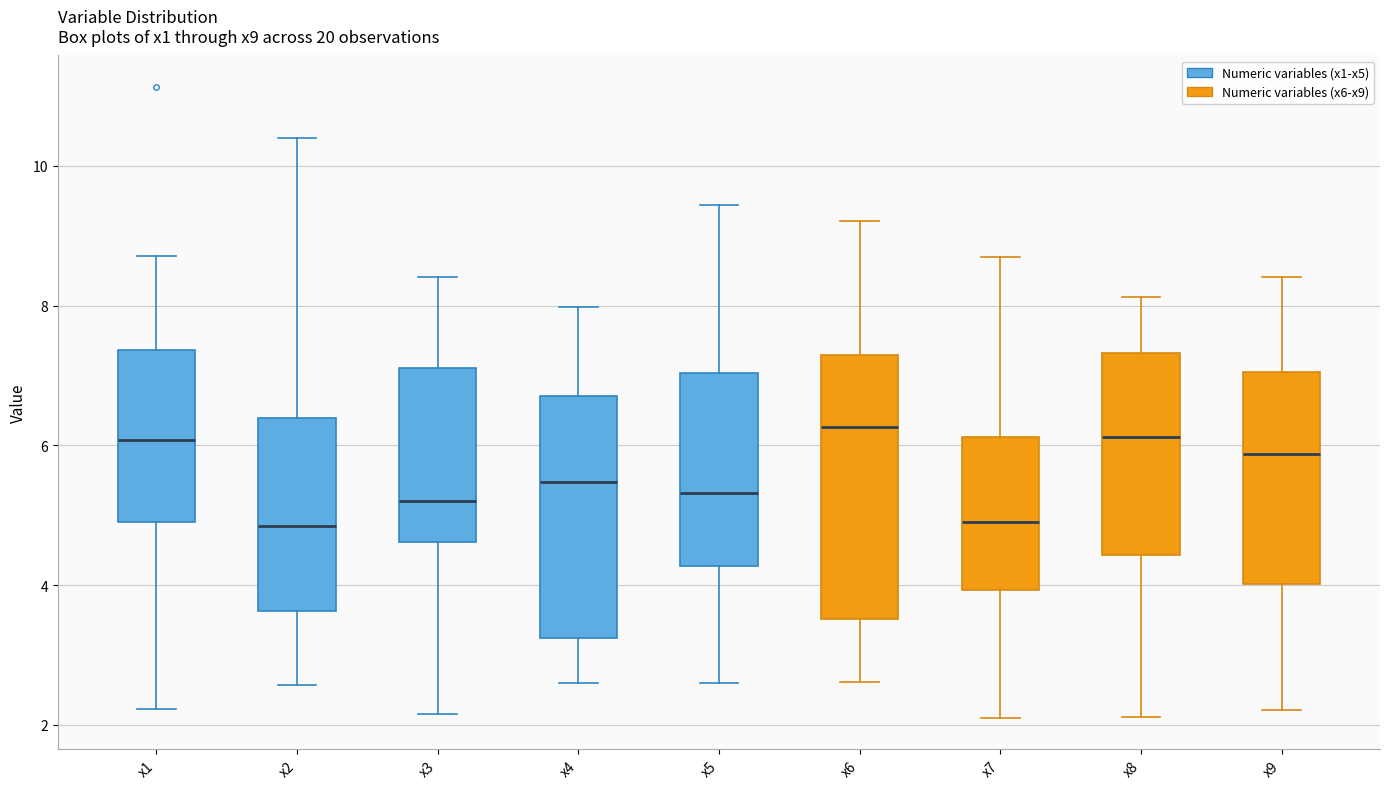

Where does the median line of the box for x3 sit on the y-axis? The values are not printed on the chart, so give them approximately, as read against the axis.

5.2